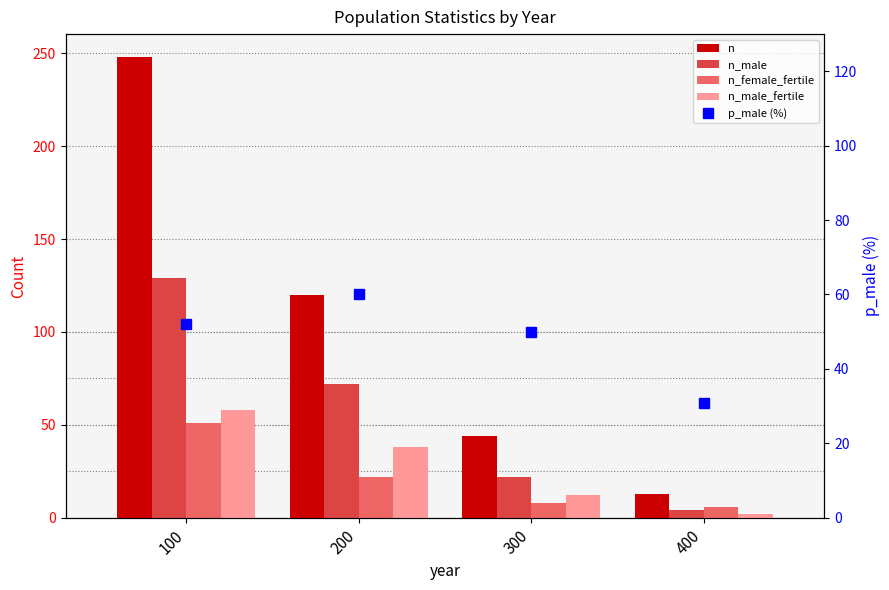

Between 300 and 200, which is larger?

200